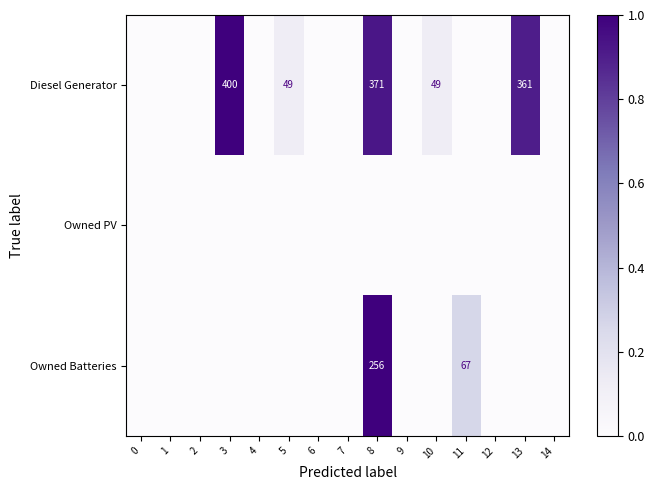

Is it true that Diesel Generator equals 209 at 3?

False